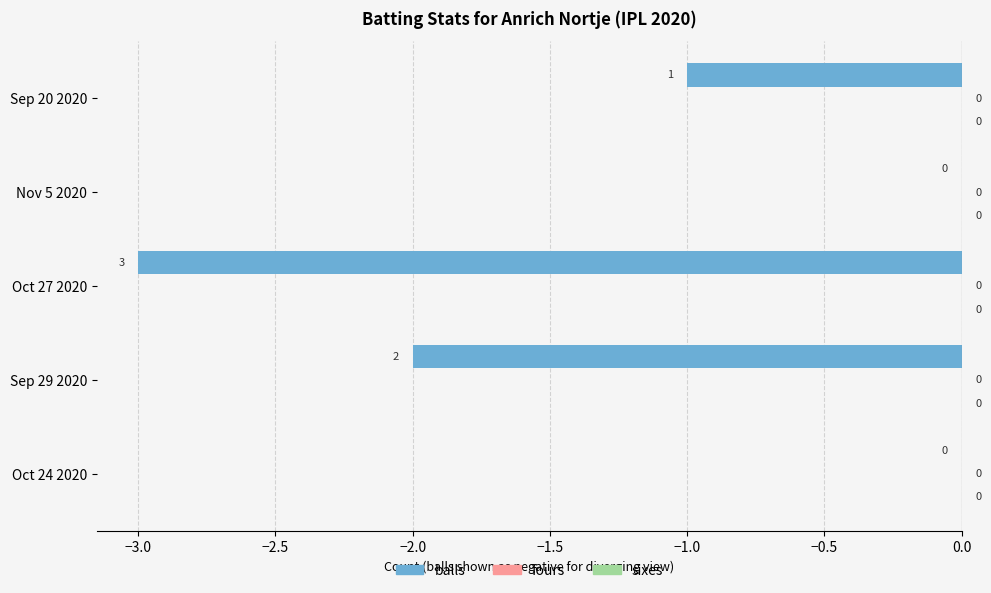

Between Sep 20 2020 and Nov 5 2020, which is larger?

Nov 5 2020